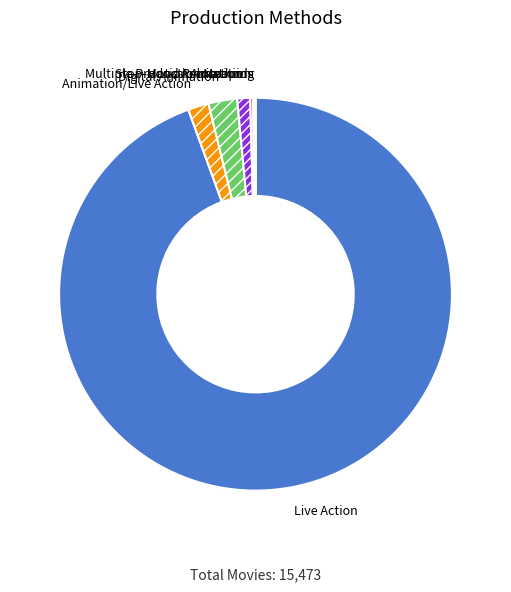

Combined, do Hand Animation and Live Action account for over 50%?

Yes